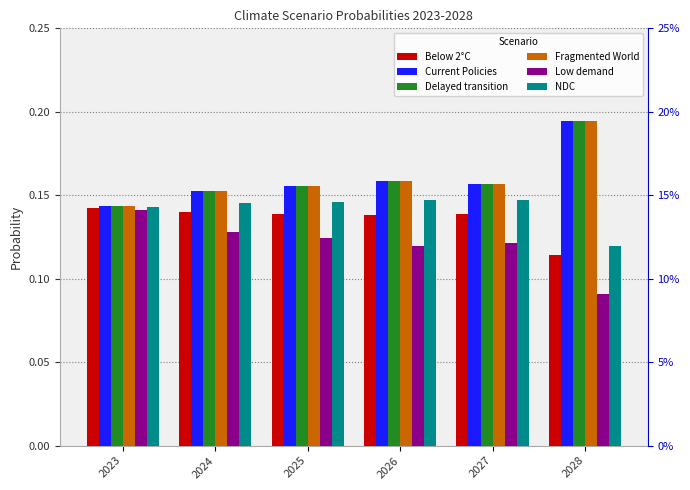

Read the Fragmented World value at 2025.

0.2